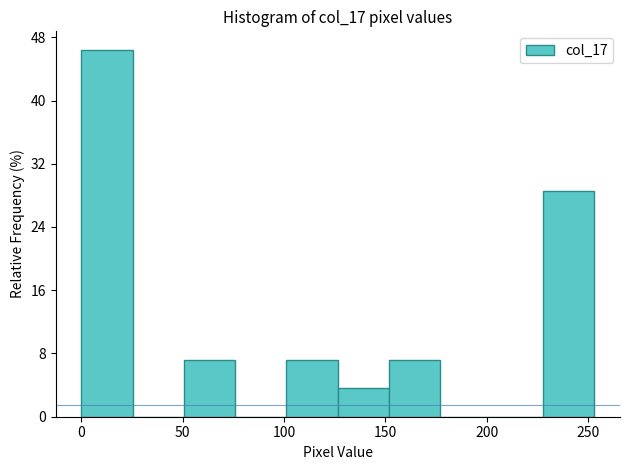

What is the height of the bar covering 125 to 150 on the x-axis? Neither the bar edges nor the heights are printed on the chart, so give them approximately, as read against the axes.

4